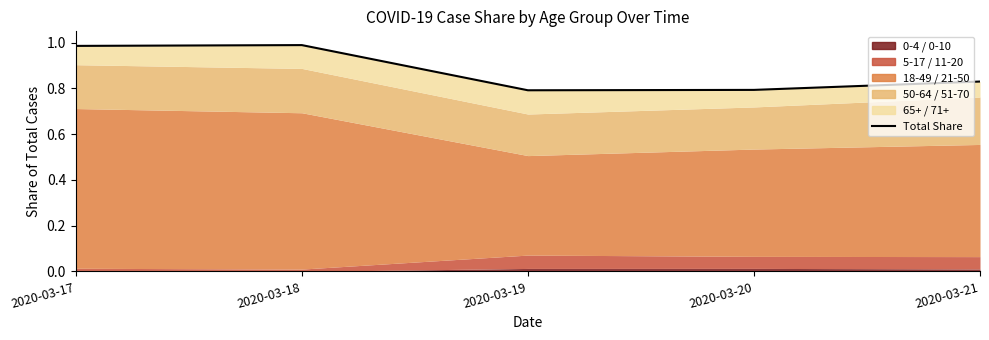

Reading right to left, extract all data points from this chart.

0.8	0.8	0.8	1.0	1.0